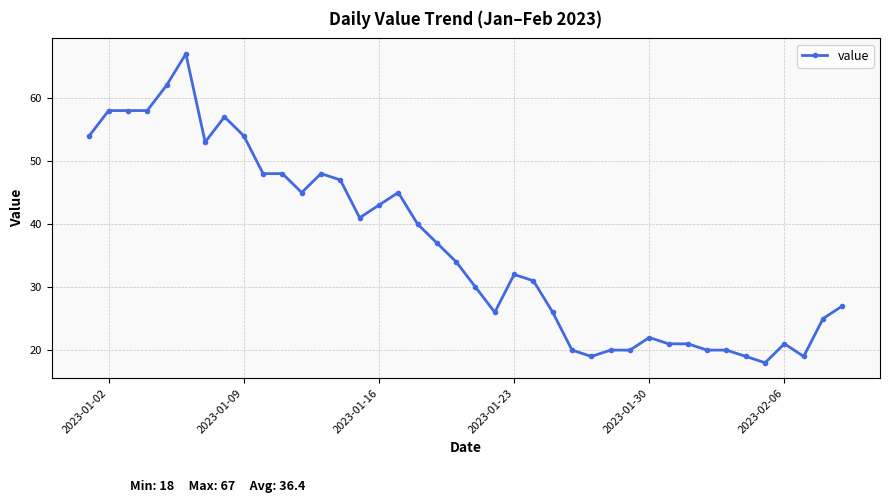

True or false: there are more than 2 points higher than both neighbors.

True